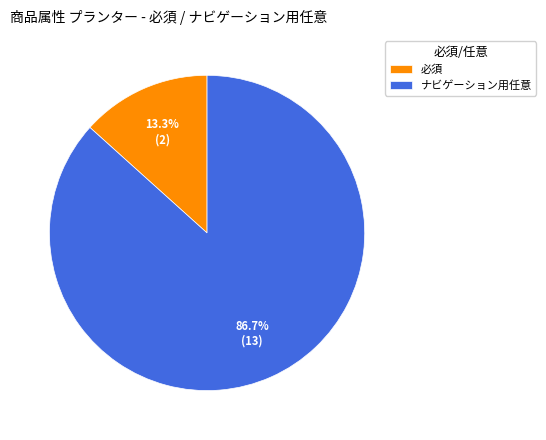

Rank the categories by value from lowest to highest.

必須, ナビゲーション用任意